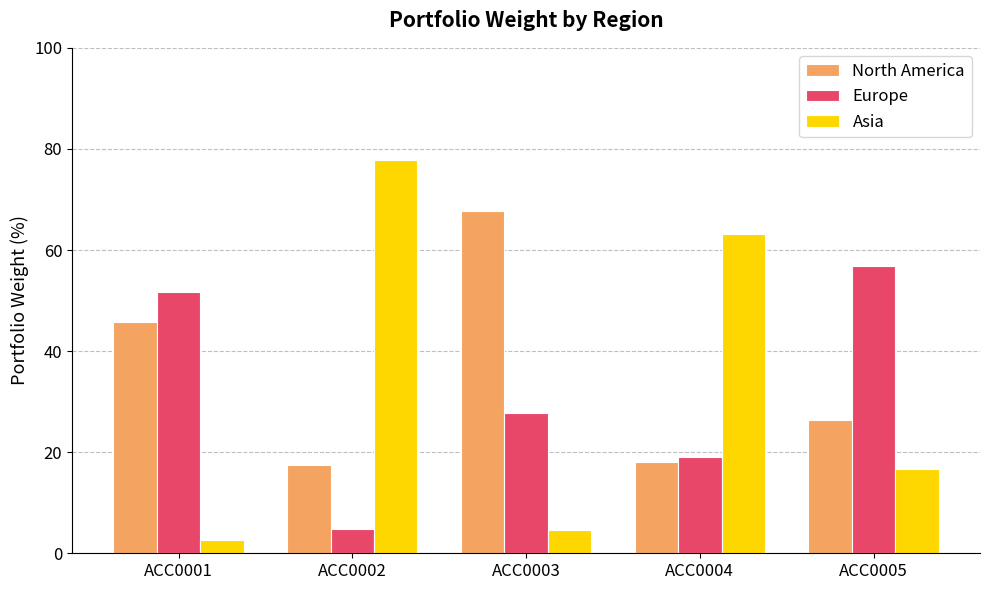

What is the difference between the Europe values at ACC0002 and ACC0001?

46.8